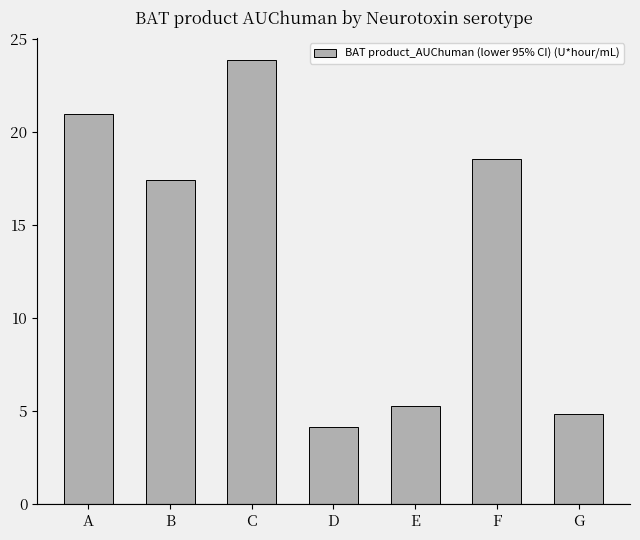

What is the average value?

13.6